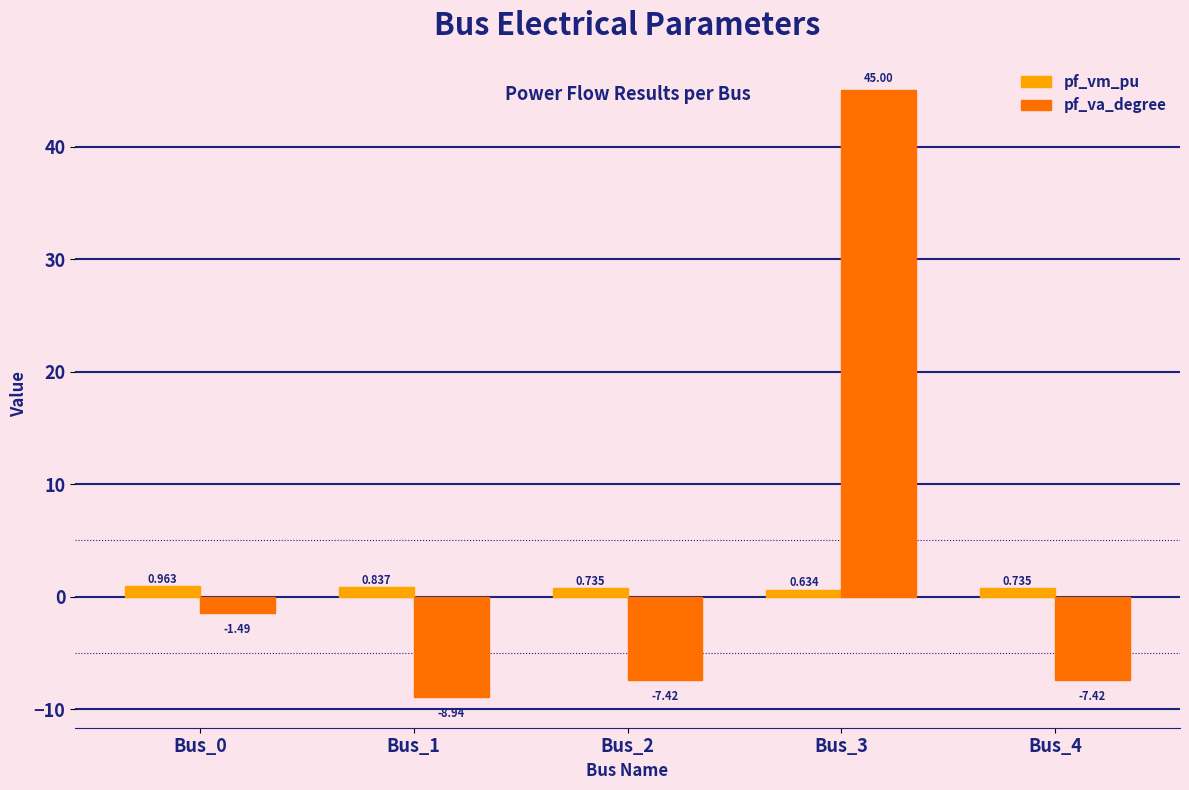

Are the bars horizontal?

No